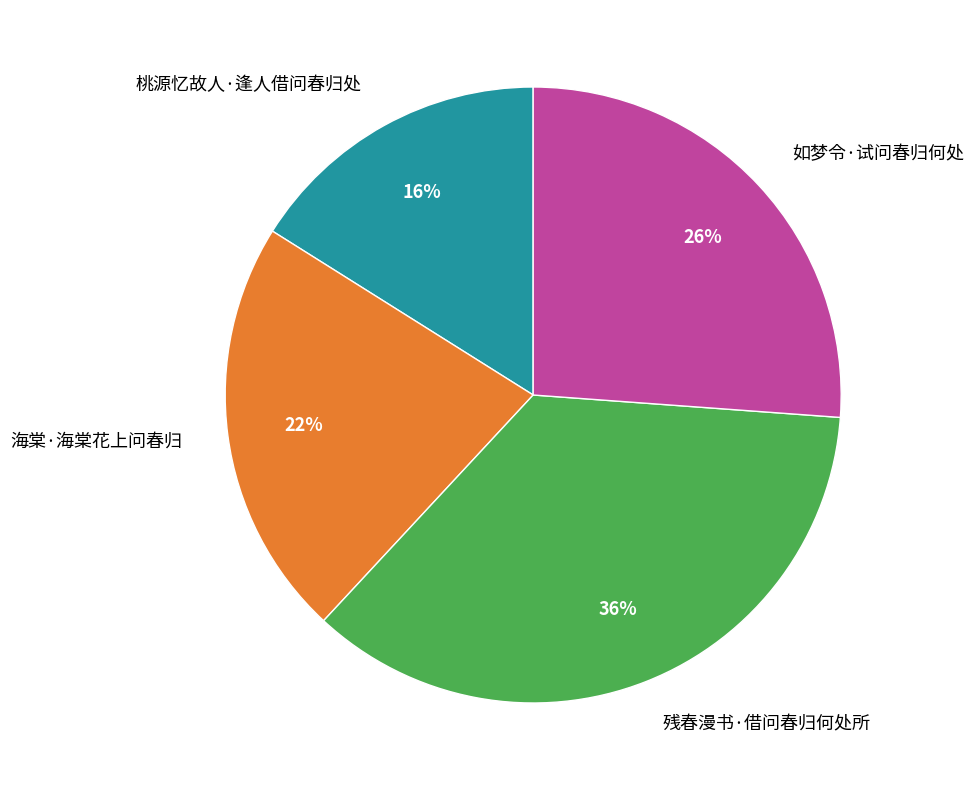

Is the sum of 如梦令·试问春归何处 and 残春漫书·借问春归何处所 greater than half?

Yes